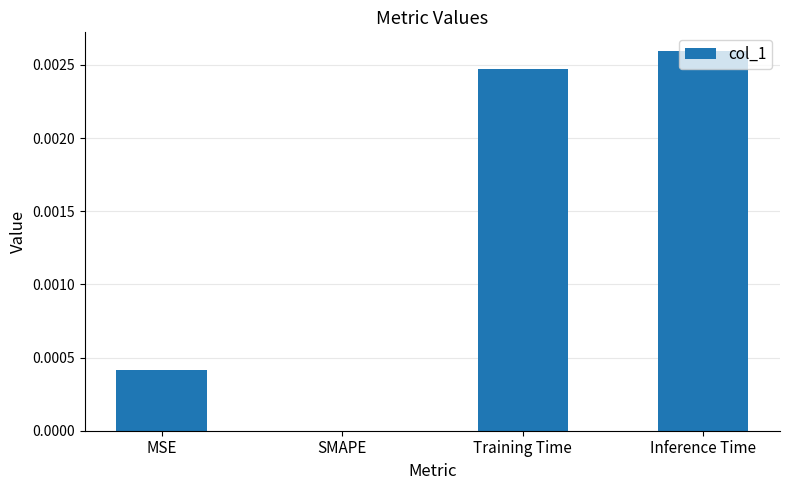

Count the number of values greater than 0.

3